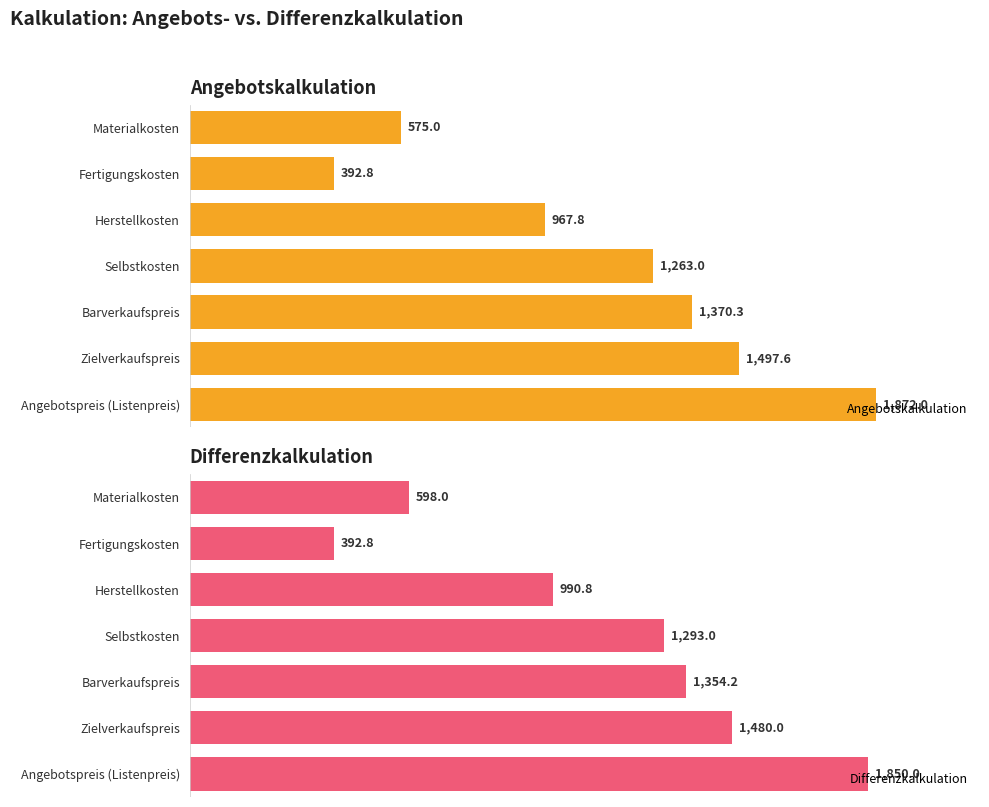

How many bars are there in total?

14